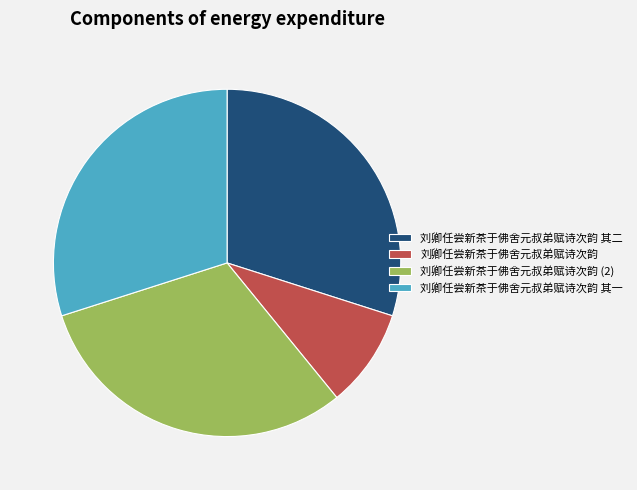

True or false: 刘卿任尝新茶于佛舍元叔弟赋诗次韵 其一 accounts for 30% of the total.

True